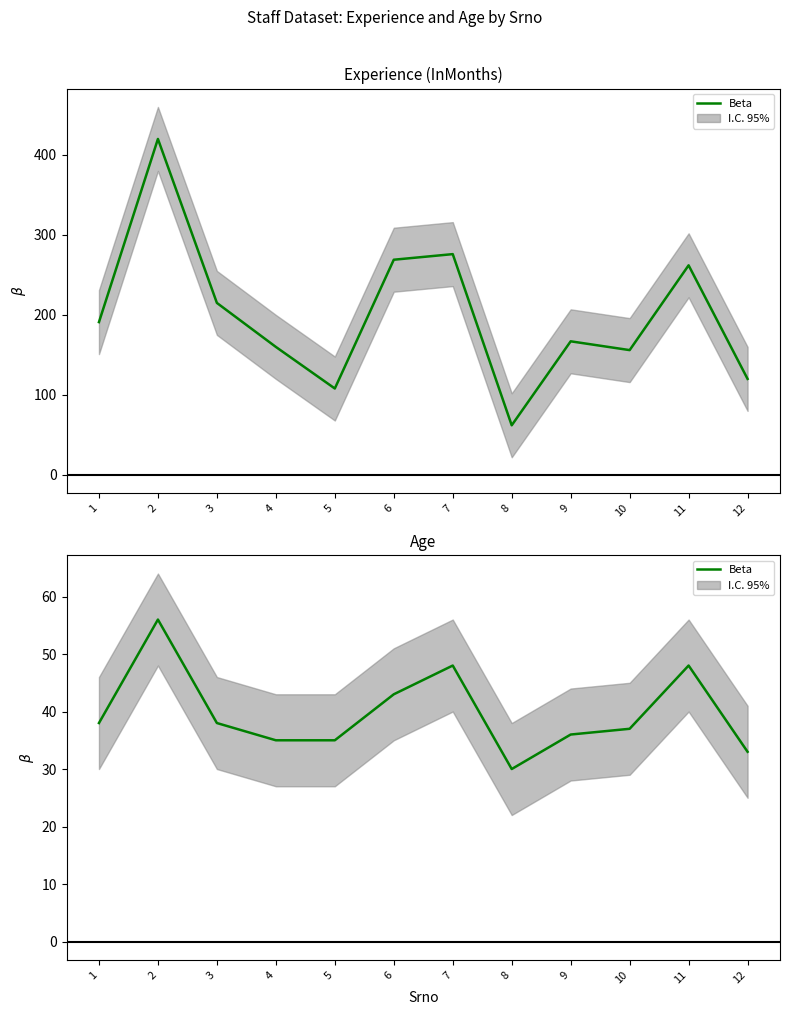

Rank the categories by value from highest to lowest.

2, 7, 11, 6, 1, 3, 10, 9, 4, 5, 12, 8